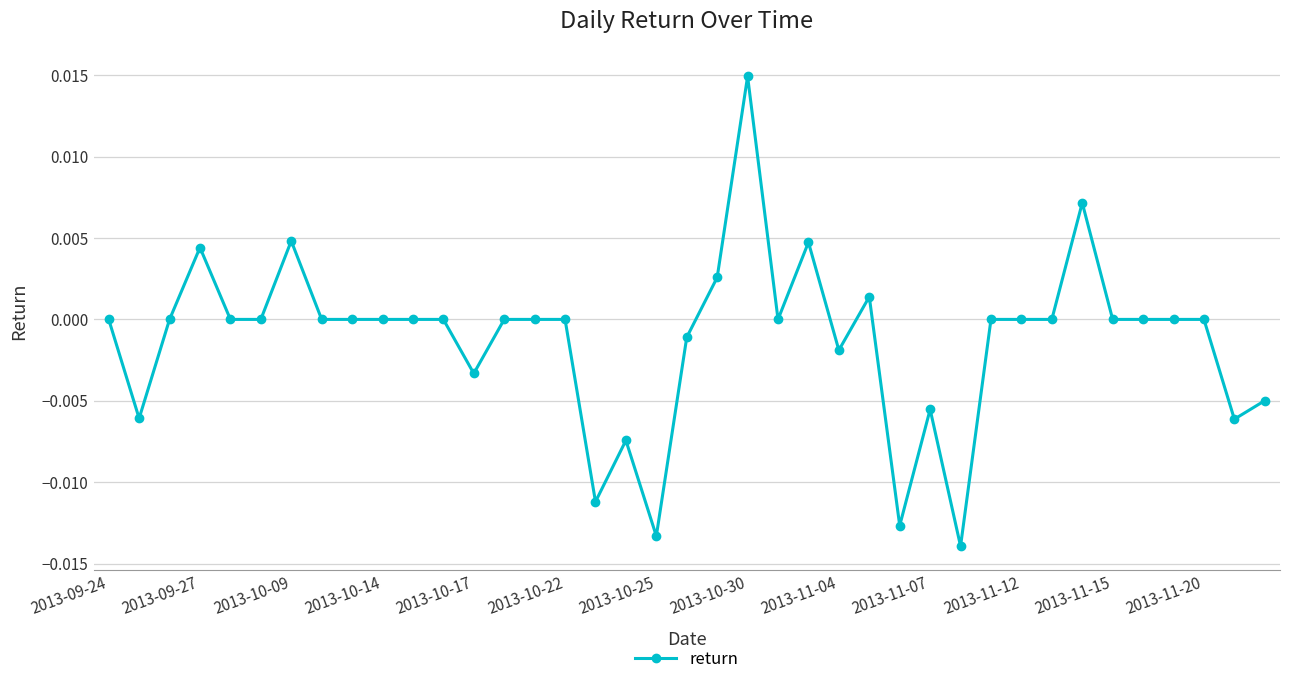

True or false: there are more than 0 points higher than both neighbors.

True